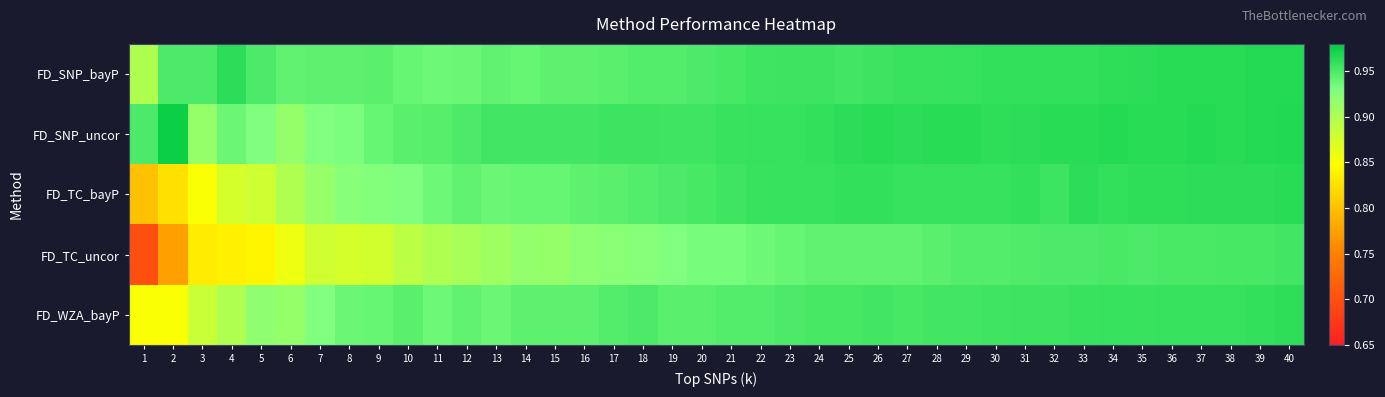

Reading left to right, extract all data points from this chart.

FD_SNP_bayP: 1=0.9	2=0.9	3=0.9	4=1.0	5=0.9	6=0.9	7=0.9	8=0.9	9=0.9	10=0.9	11=0.9	12=0.9	13=0.9	14=0.9	15=0.9	16=0.9	17=0.9	18=0.9	19=0.9	20=0.9	21=1.0	22=1.0	23=1.0	24=1.0	25=1.0	26=1.0	27=1.0	28=1.0	29=1.0	30=1.0	31=1.0	32=1.0	33=1.0	34=1.0	35=1.0	36=1.0	37=1.0	38=1.0	39=1.0	40=1.0
FD_SNP_uncor: 1=0.9	2=1.0	3=0.9	4=0.9	5=0.9	6=0.9	7=0.9	8=0.9	9=0.9	10=0.9	11=0.9	12=0.9	13=1.0	14=1.0	15=1.0	16=1.0	17=1.0	18=1.0	19=1.0	20=1.0	21=1.0	22=1.0	23=1.0	24=1.0	25=1.0	26=1.0	27=1.0	28=1.0	29=1.0	30=1.0	31=1.0	32=1.0	33=1.0	34=1.0	35=1.0	36=1.0	37=1.0	38=1.0	39=1.0	40=1.0
FD_TC_bayP: 1=0.8	2=0.8	3=0.8	4=0.9	5=0.9	6=0.9	7=0.9	8=0.9	9=0.9	10=0.9	11=0.9	12=0.9	13=0.9	14=0.9	15=0.9	16=0.9	17=0.9	18=0.9	19=0.9	20=1.0	21=1.0	22=1.0	23=1.0	24=1.0	25=1.0	26=1.0	27=1.0	28=1.0	29=1.0	30=1.0	31=1.0	32=1.0	33=1.0	34=1.0	35=1.0	36=1.0	37=1.0	38=1.0	39=1.0	40=1.0
FD_TC_uncor: 1=0.7	2=0.8	3=0.8	4=0.8	5=0.8	6=0.9	7=0.9	8=0.9	9=0.9	10=0.9	11=0.9	12=0.9	13=0.9	14=0.9	15=0.9	16=0.9	17=0.9	18=0.9	19=0.9	20=0.9	21=0.9	22=0.9	23=0.9	24=0.9	25=0.9	26=0.9	27=0.9	28=0.9	29=0.9	30=0.9	31=0.9	32=0.9	33=0.9	34=1.0	35=0.9	36=1.0	37=1.0	38=1.0	39=1.0	40=1.0
FD_WZA_bayP: 1=0.8	2=0.8	3=0.9	4=0.9	5=0.9	6=0.9	7=0.9	8=0.9	9=0.9	10=0.9	11=0.9	12=0.9	13=0.9	14=0.9	15=0.9	16=0.9	17=0.9	18=0.9	19=0.9	20=0.9	21=0.9	22=0.9	23=0.9	24=1.0	25=1.0	26=1.0	27=1.0	28=1.0	29=1.0	30=1.0	31=1.0	32=1.0	33=1.0	34=1.0	35=1.0	36=1.0	37=1.0	38=1.0	39=1.0	40=1.0